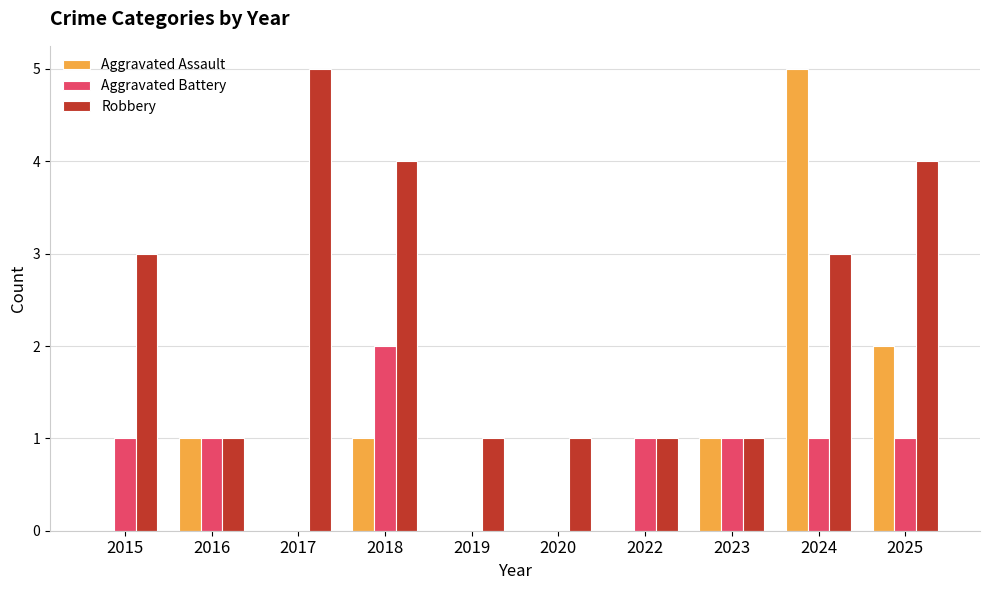

Reading right to left, transcribe all the data shown in this chart.

Aggravated Assault: 2025=2	2024=5	2023=1	2022=0	2020=0	2019=0	2018=1	2017=0	2016=1	2015=0
Aggravated Battery: 2025=1	2024=1	2023=1	2022=1	2020=0	2019=0	2018=2	2017=0	2016=1	2015=1
Robbery: 2025=4	2024=3	2023=1	2022=1	2020=1	2019=1	2018=4	2017=5	2016=1	2015=3